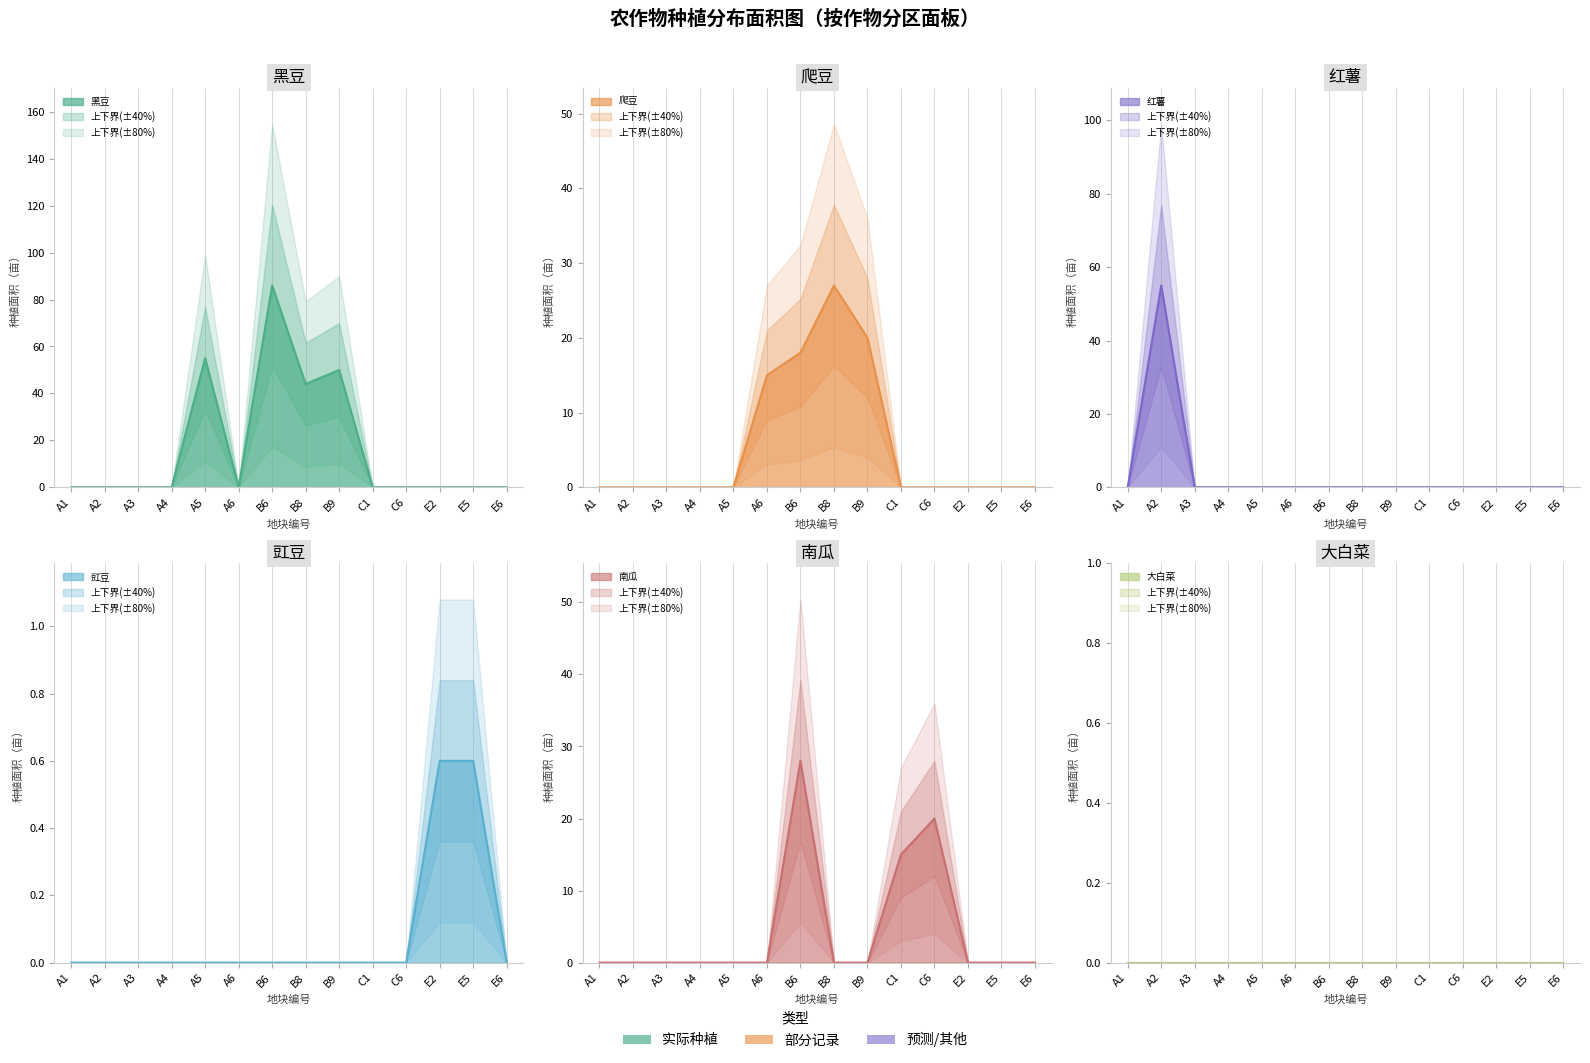

The 爬豆 series shows -14.2 at E5. True or false?

False